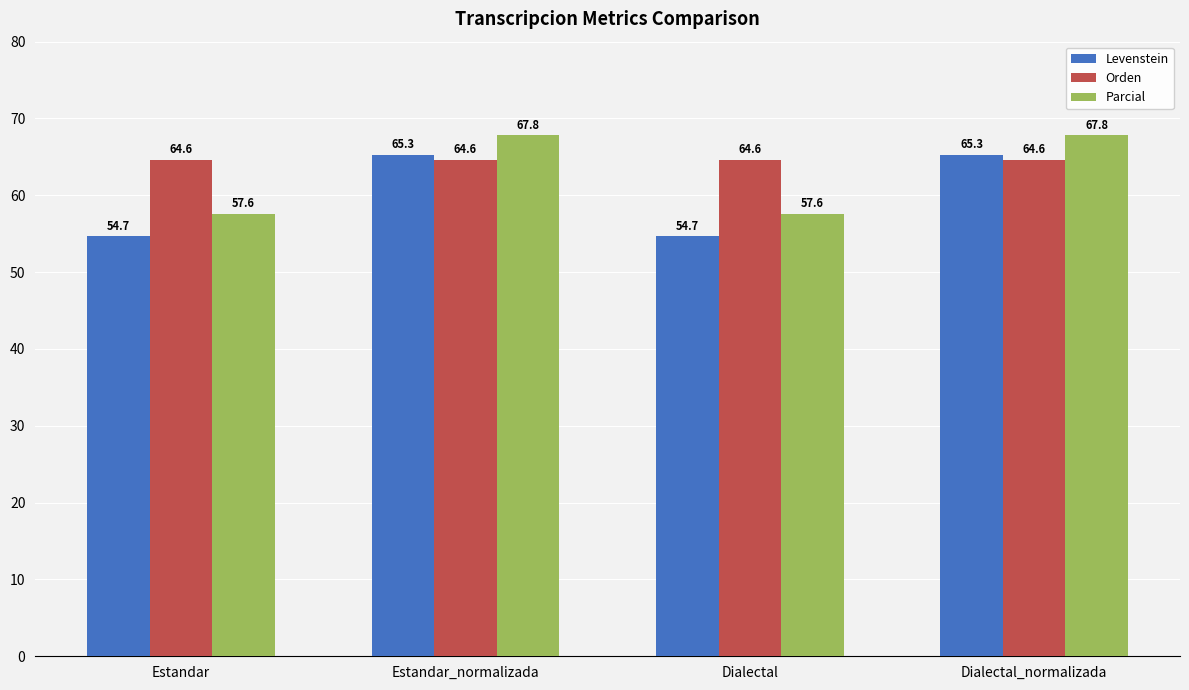

The Orden series shows 110.8 at Dialectal. True or false?

False